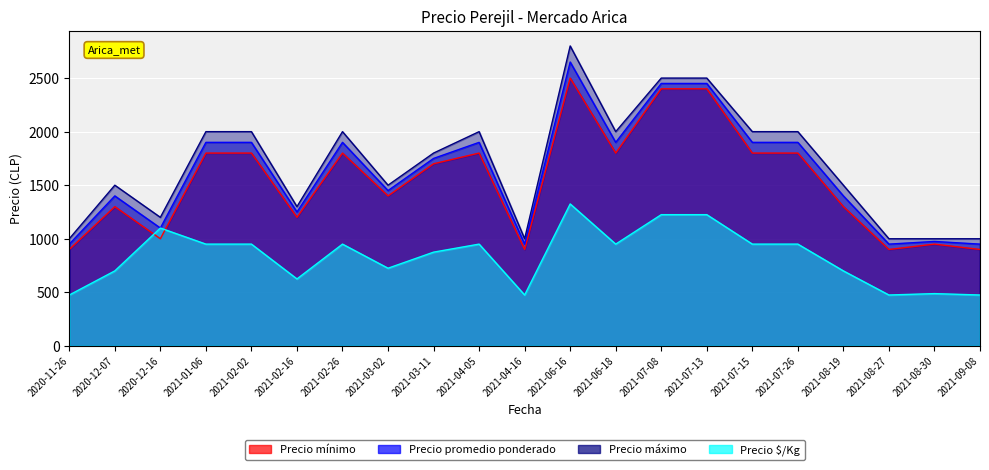

True or false: Precio mínimo and Precio promedio ponderado cross at least once.

False